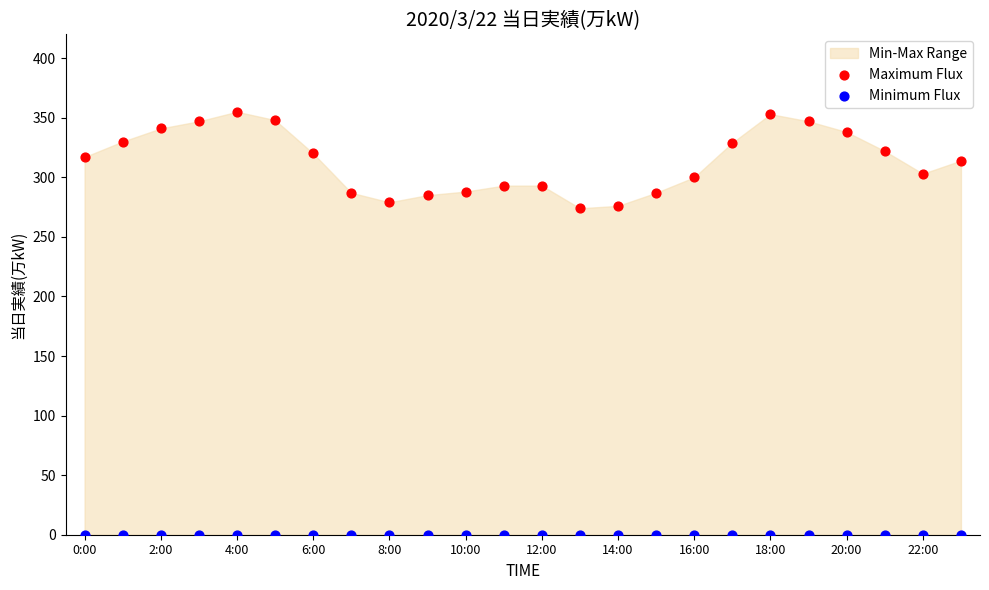

Which series reaches the minimum Y coordinate?

Minimum Flux